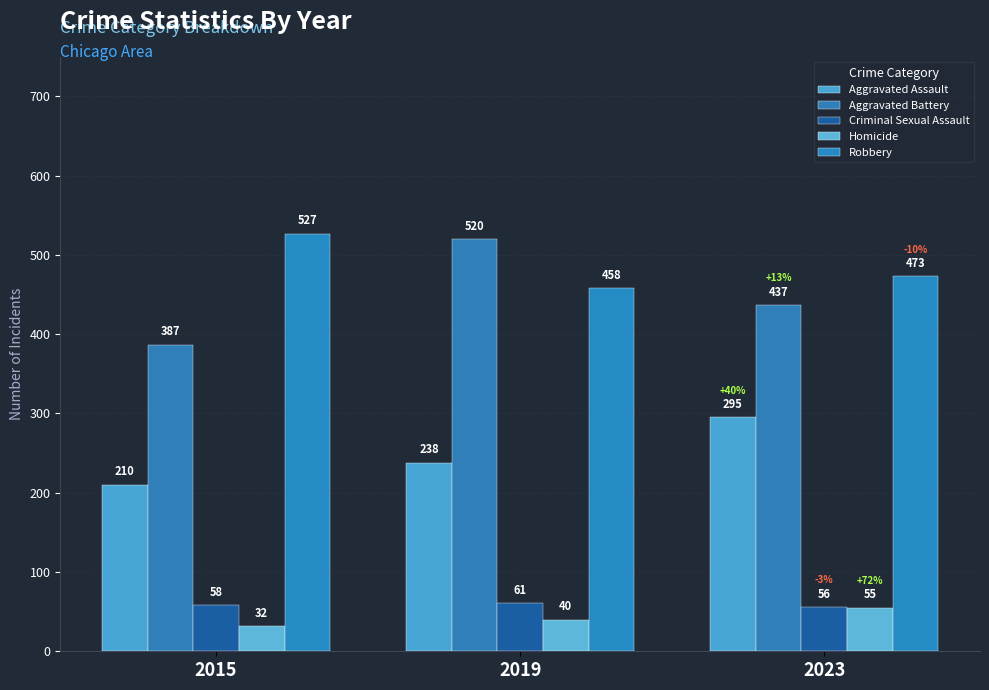

Which series has the widest spread of values?

Aggravated Battery